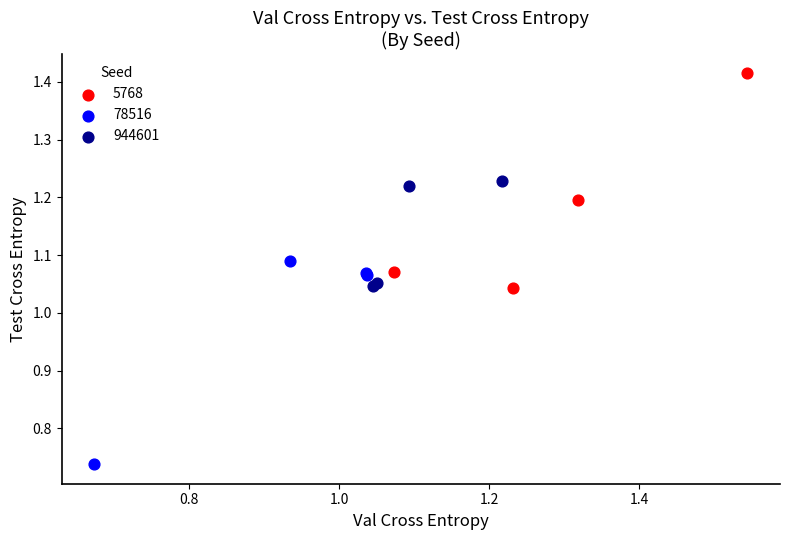

What are all the series names shown in the legend?

5768, 78516, 944601